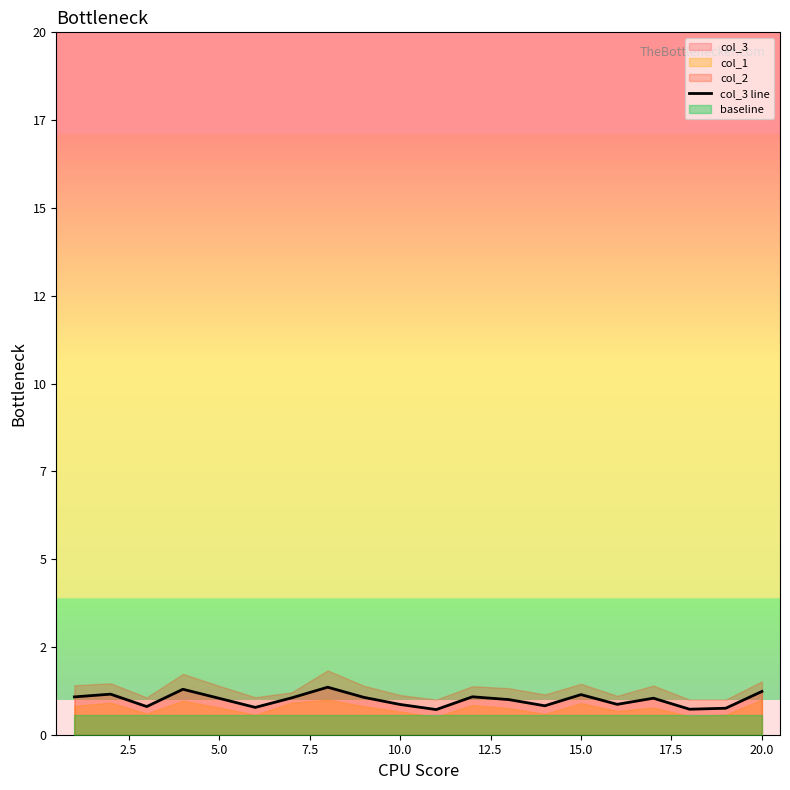

True or false: the data shows 1.2 at 12.5.

False